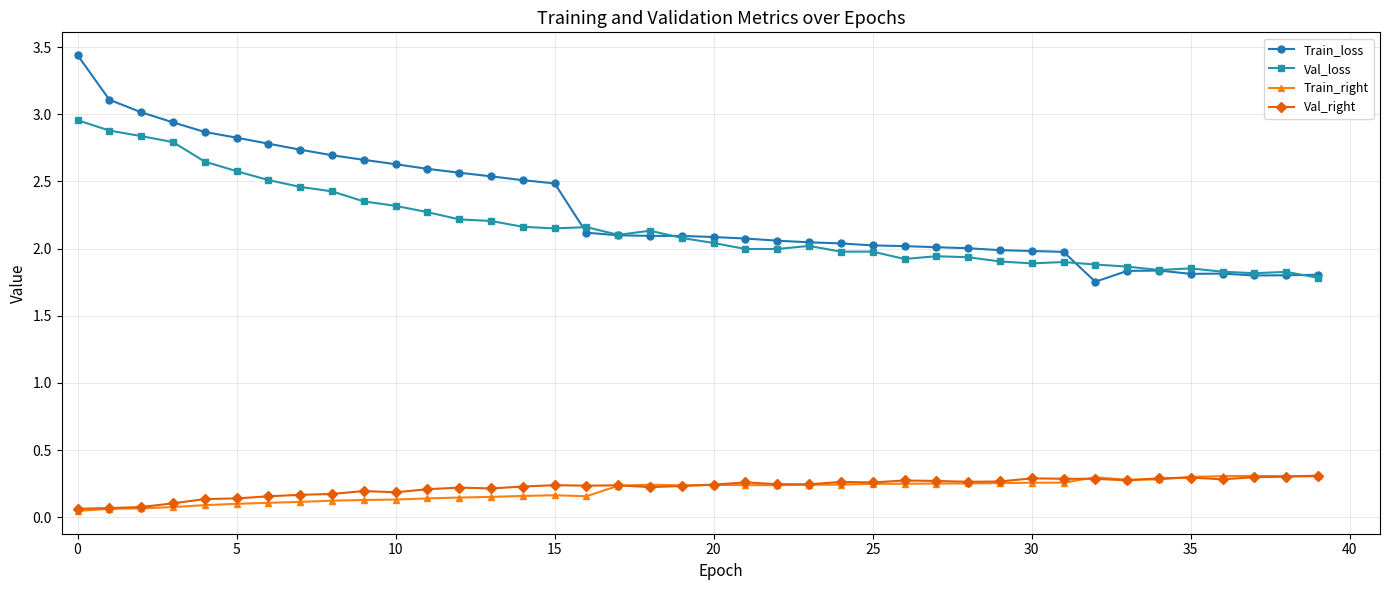

Which series has the largest range (max minus min)?

Train_loss